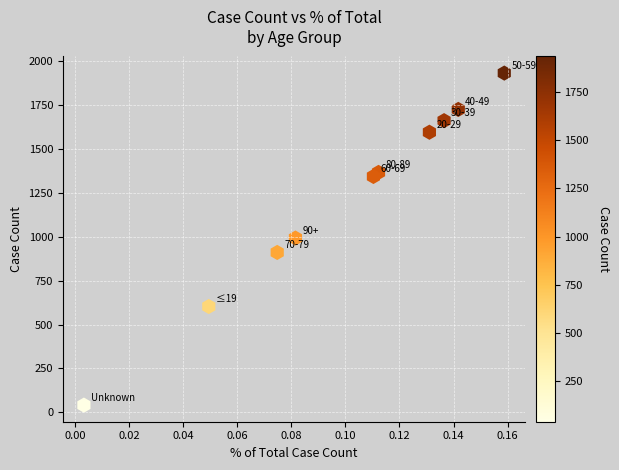

What is the range of Y values (max minus min)?

1892